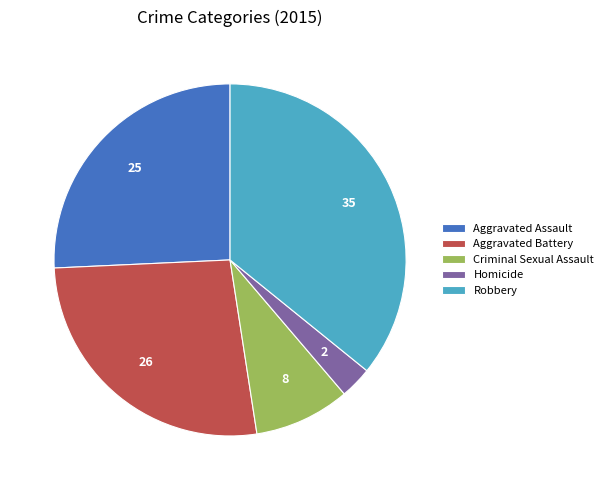

Is it true that Homicide is 15% of the pie?

False